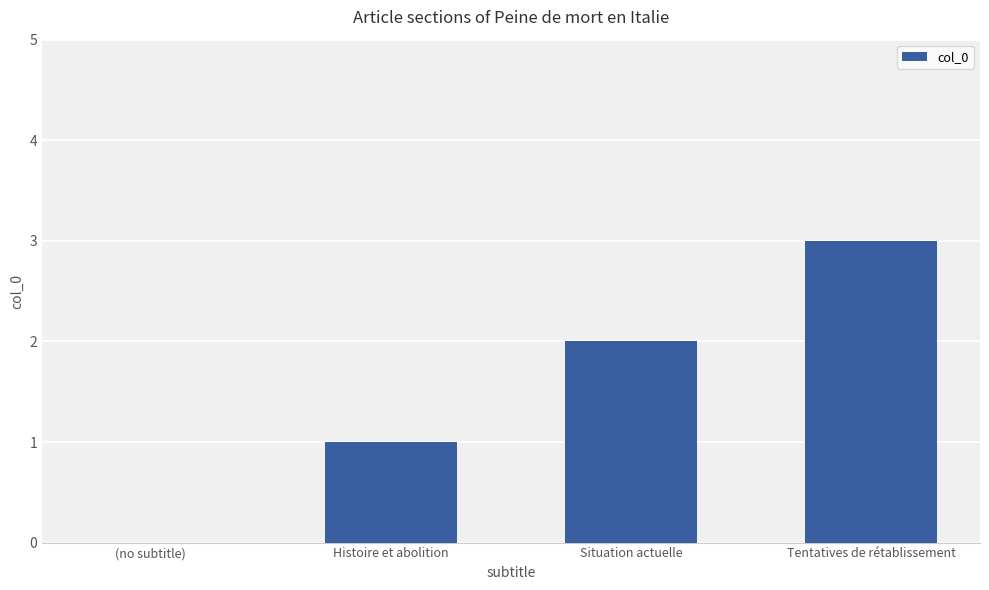

What is the greatest value displayed?

3